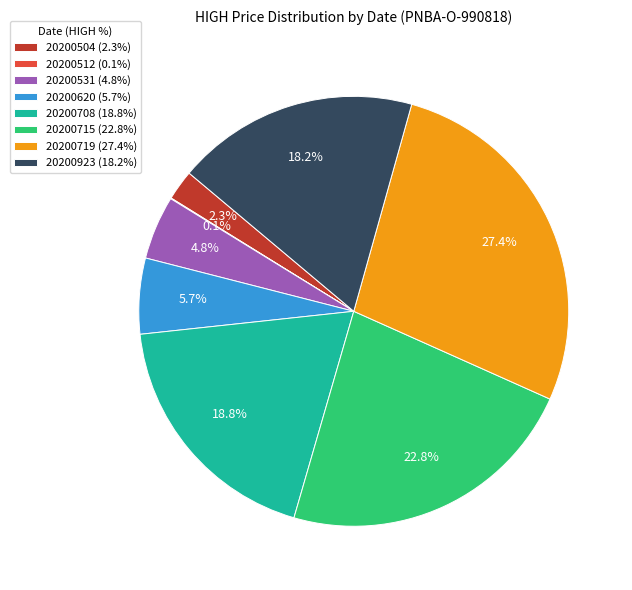

Does 20200719 represent more than half of the total?

No